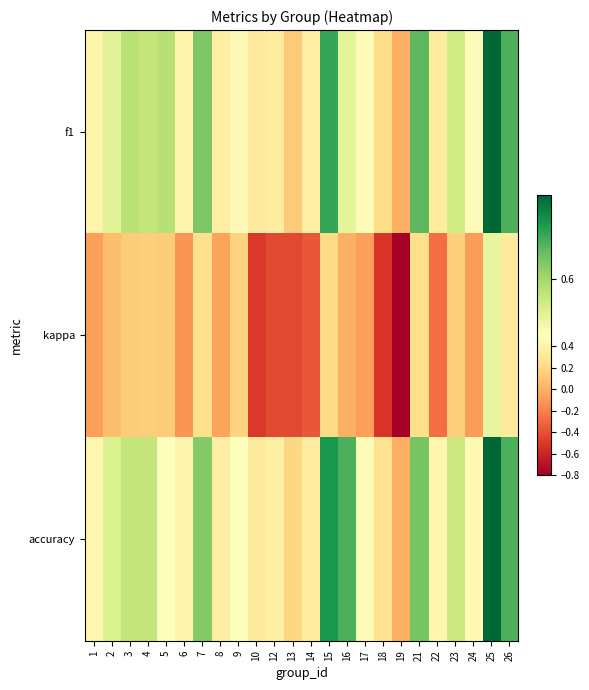

What is the smallest value displayed?

-0.8